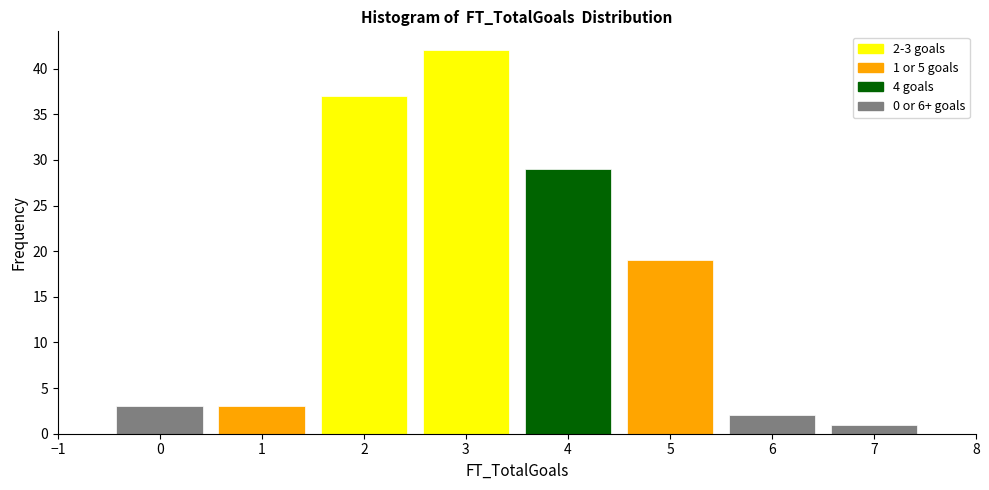

Which range on the x-axis has the tallest bar?

2.5 to 3.5